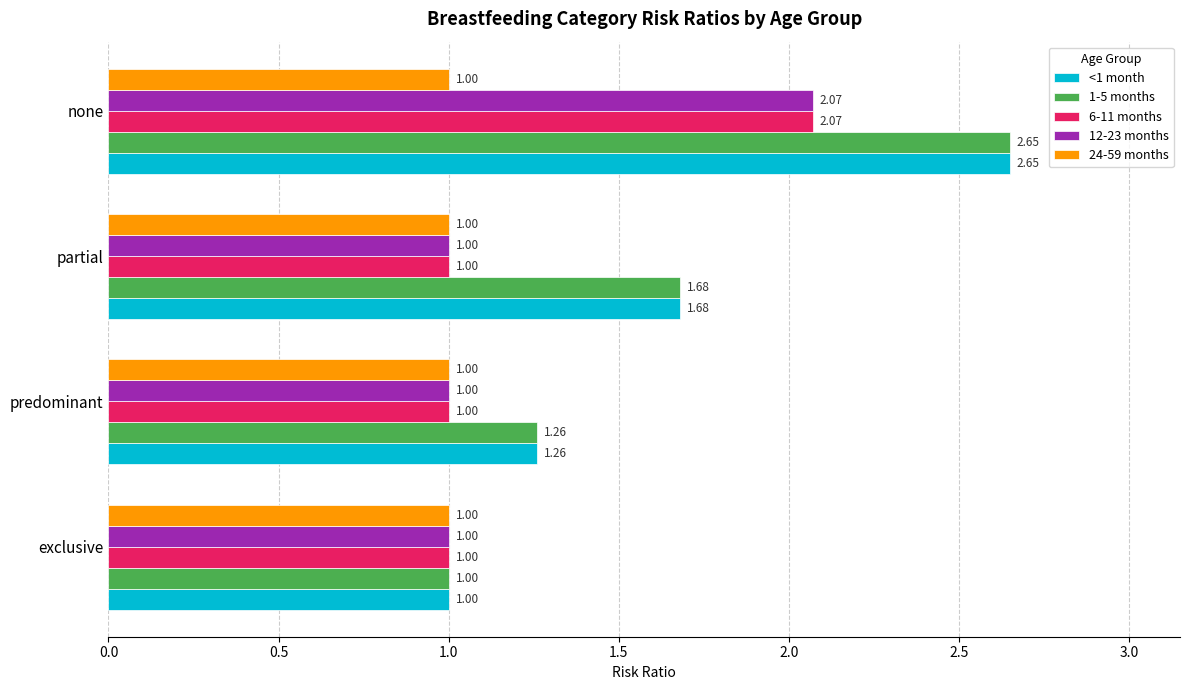

How many data points does each series have?

4